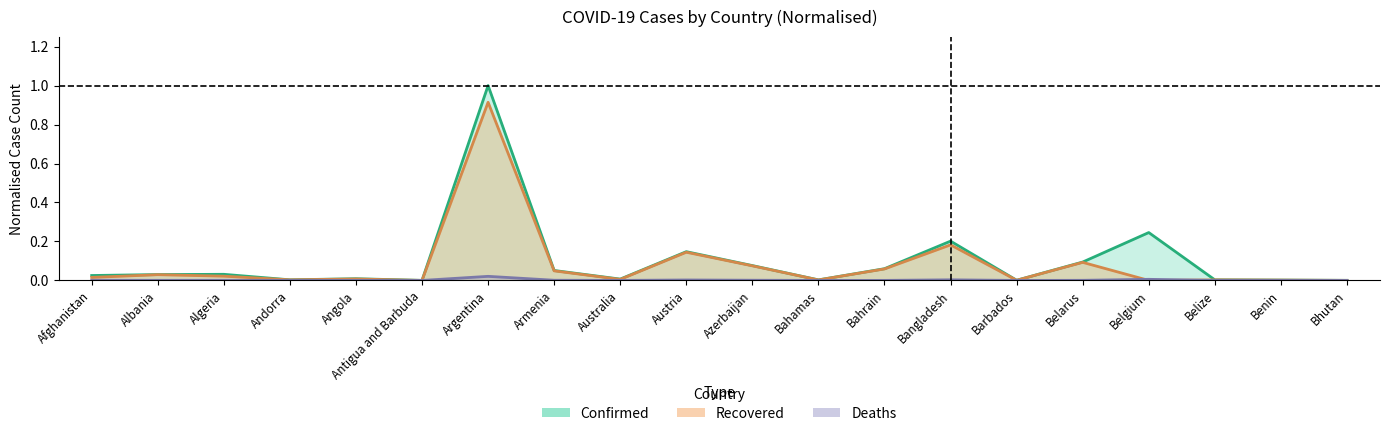

Where is the first local maximum for Confirmed?

Algeria